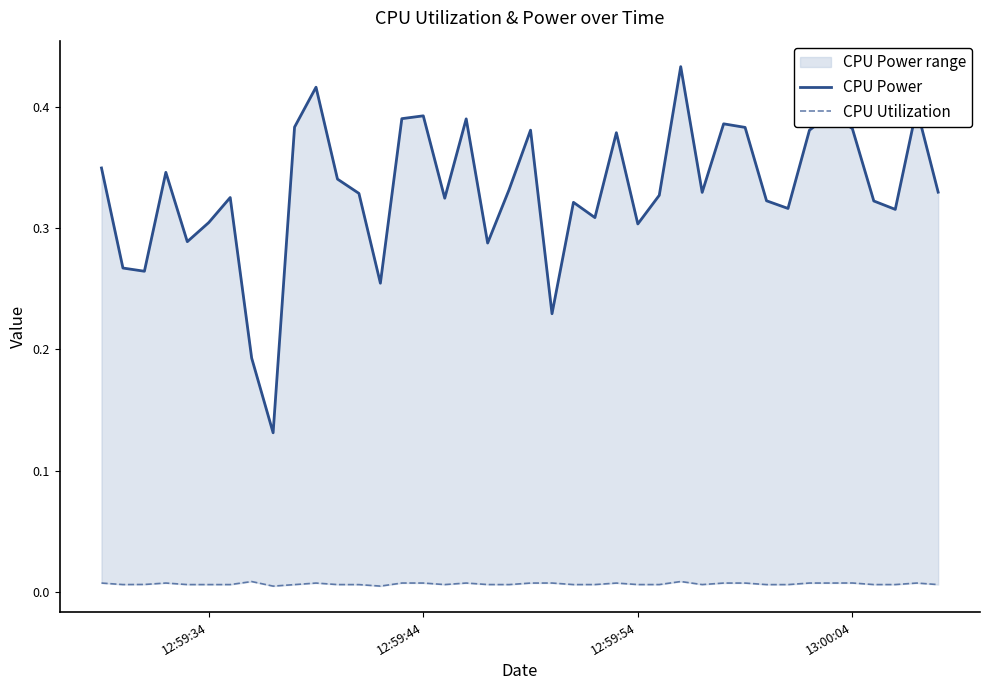

True or false: CPU Power and CPU Utilization cross at least once.

False